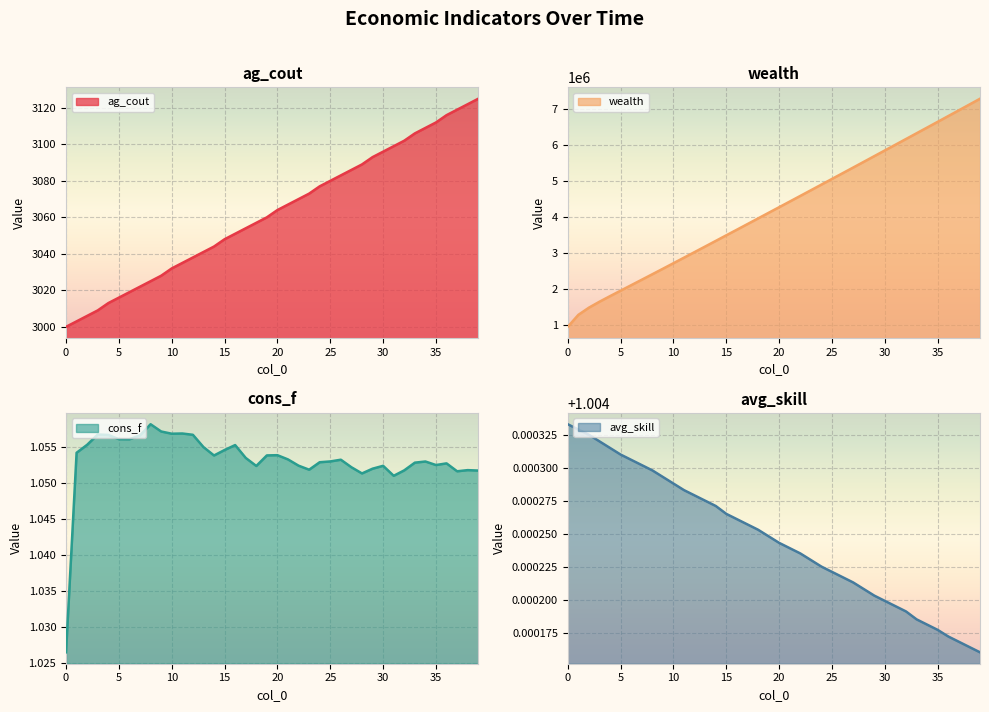

True or false: wealth and cons_f intersect in this chart.

False